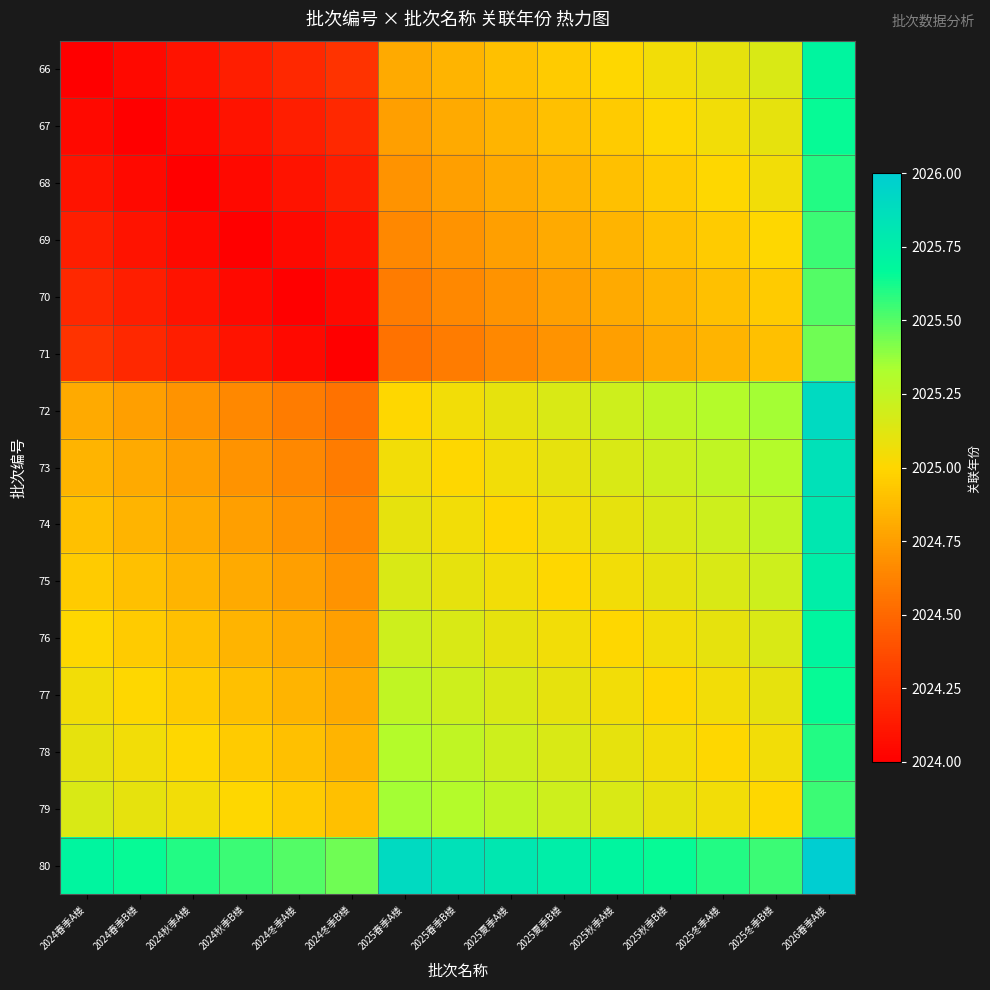

What is the spread (max minus min) of values at 2025秋季B楼?

0.9